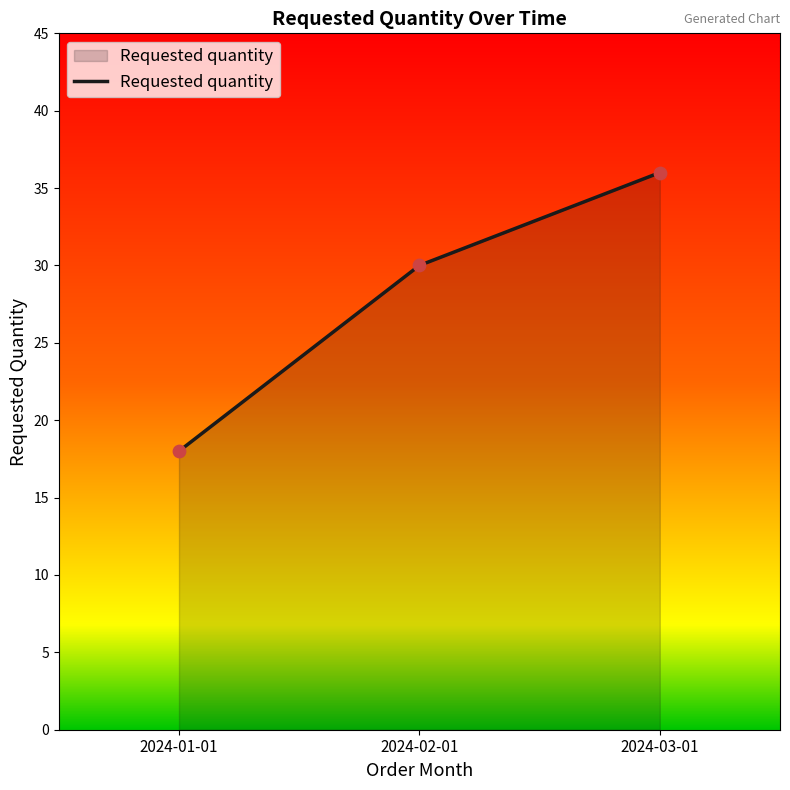

Approximately how many times larger is the value at 2024-03-01 compared to 2024-01-01?

2.0